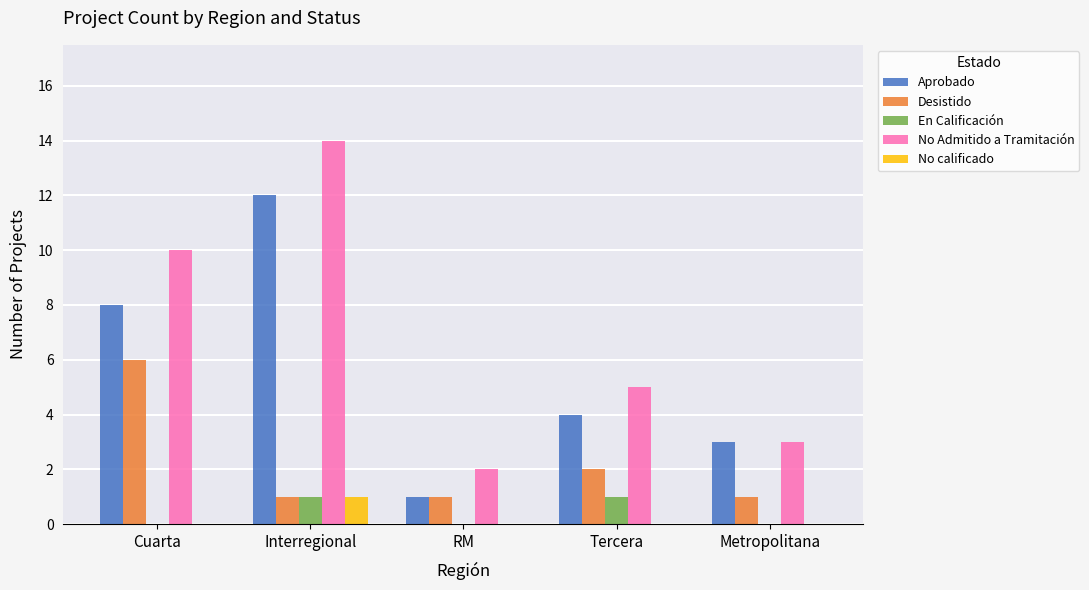

Count the number of categories in the chart.

5